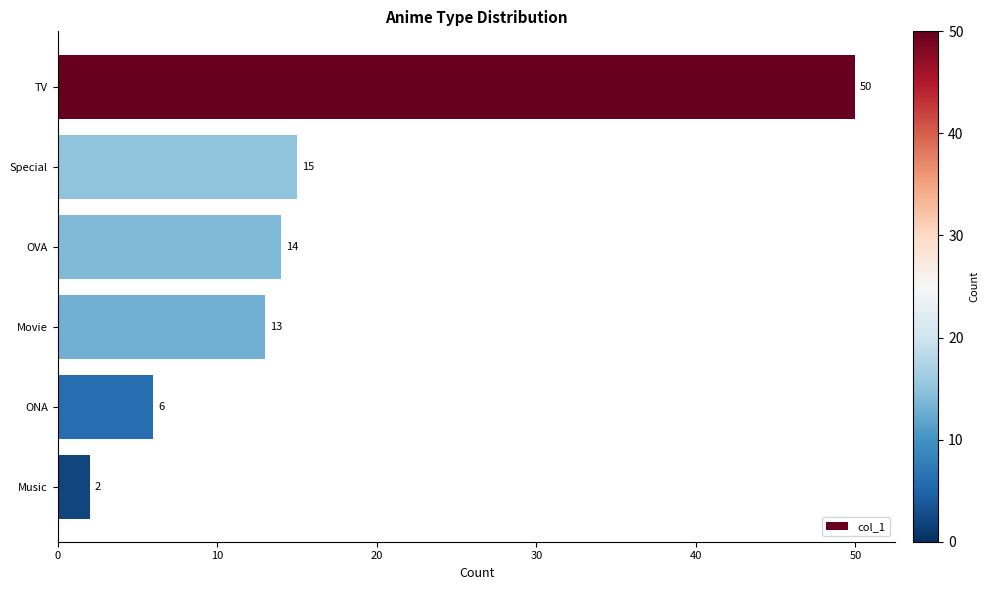

The chart shows a value of 19 at Movie. True or false?

False